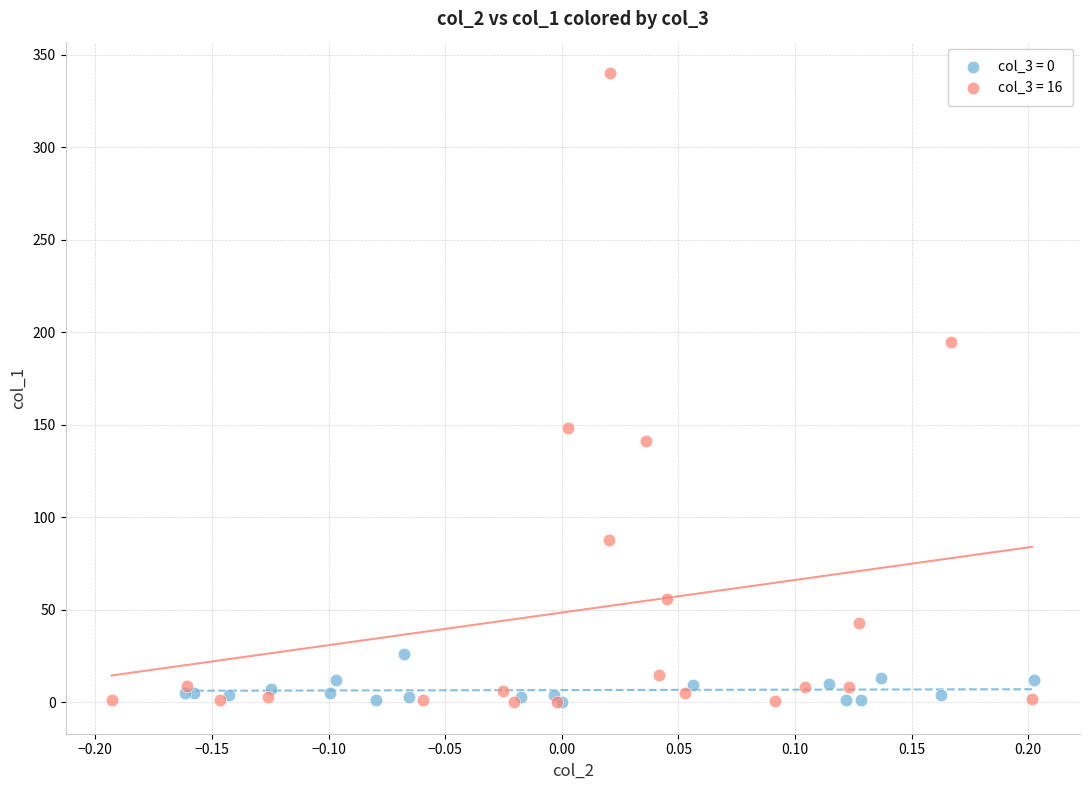

Which series contains the highest Y value?

col_3 = 16